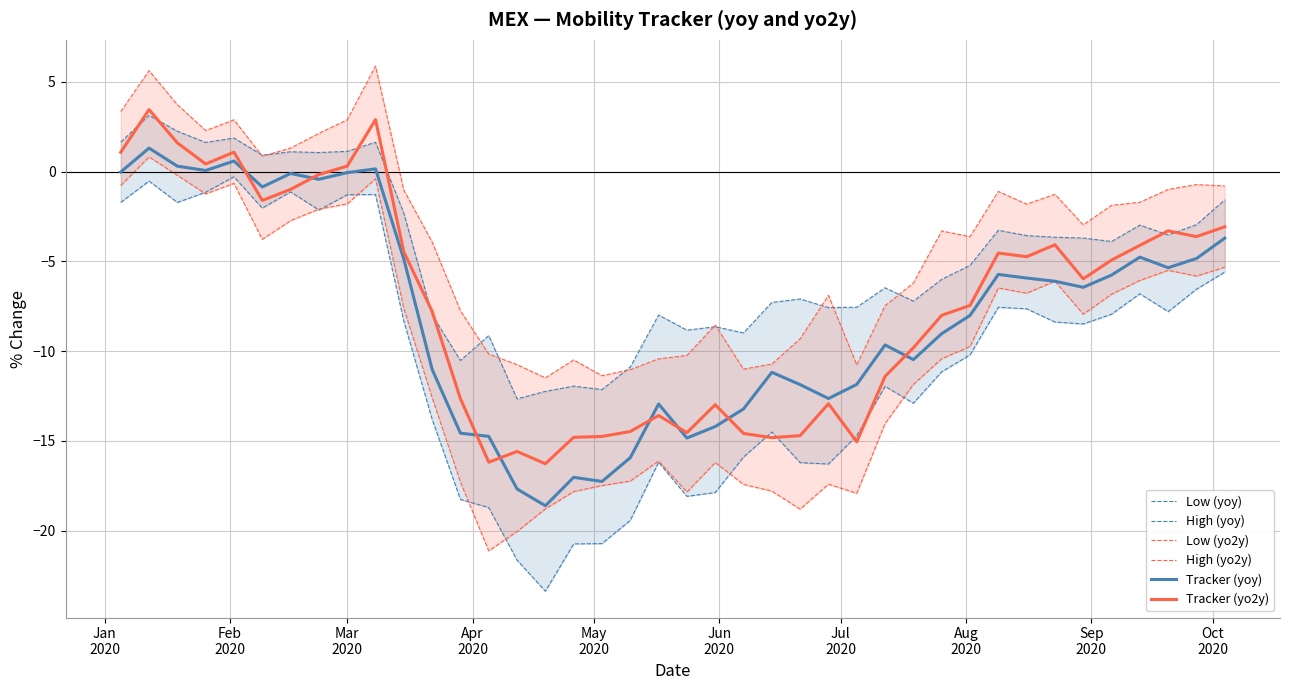

What is the lowest value of the Tracker (yoy) series?

-18.6